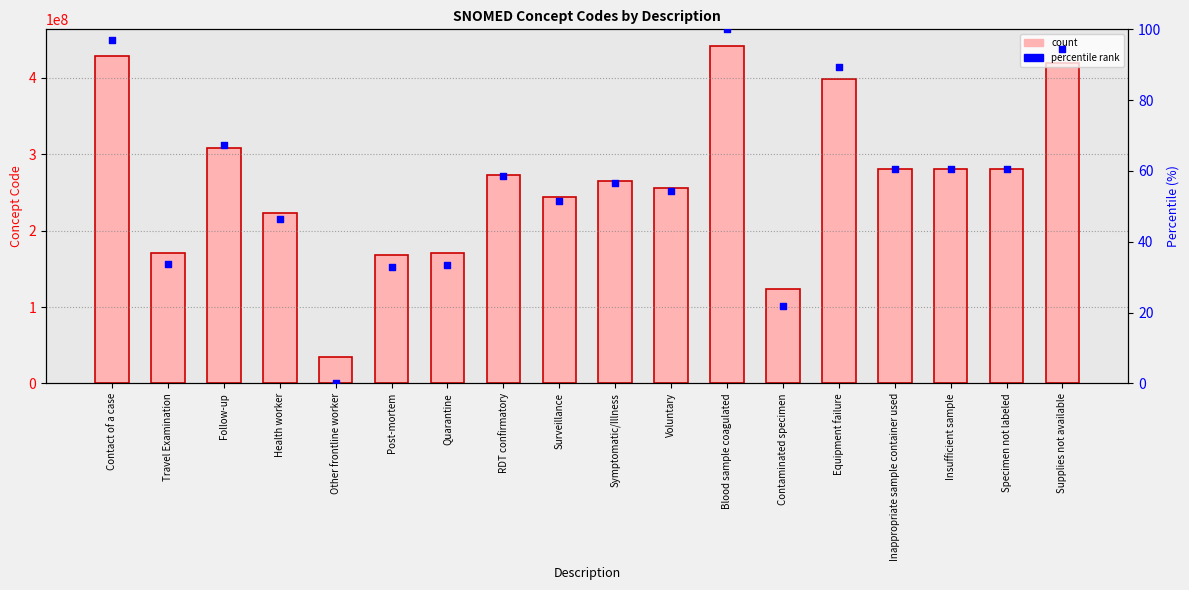

Which has a higher value, RDT confirmatory or Equipment failure?

Equipment failure